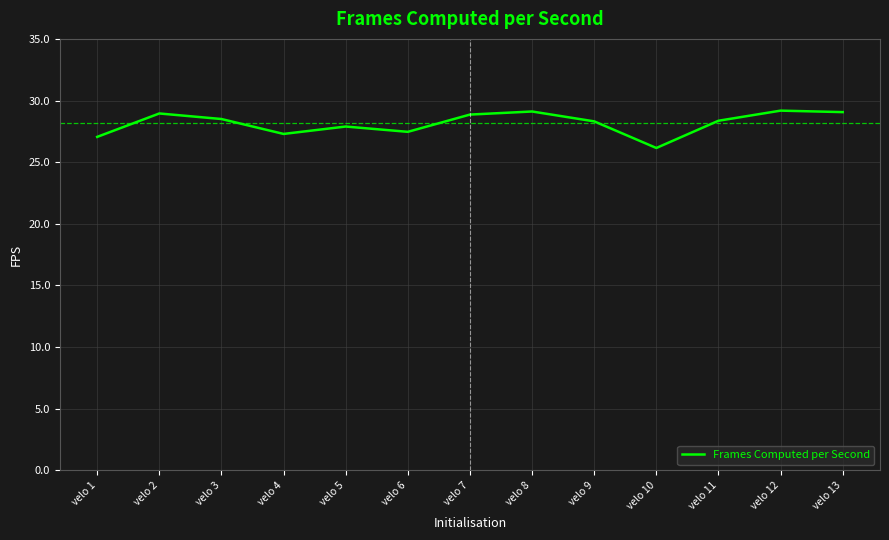

What is the ratio of the value at velo 1 to the value at velo 2?

0.9